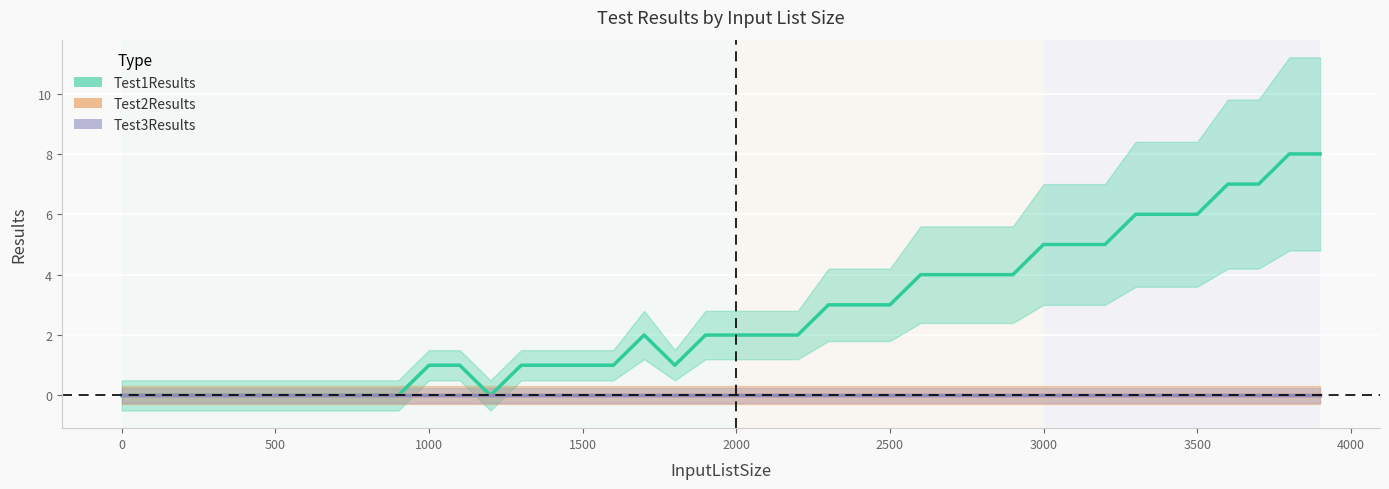

True or false: Test2Results has more than 2 points higher than both neighbors.

False